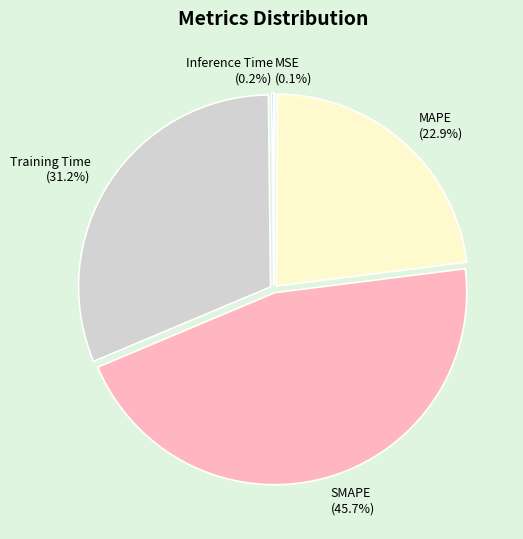

Does any single category account for the majority?

No